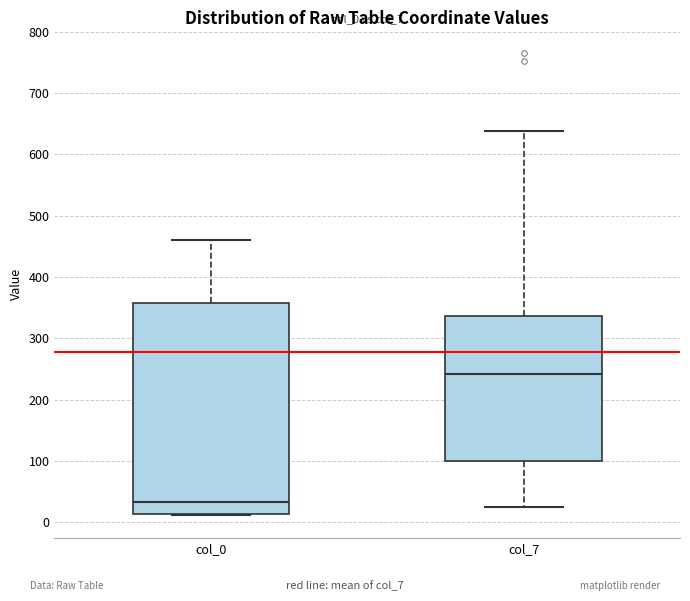

Reading left to right, transcribe this box plot: for each box, give where its median line is, the range the box spans, and where its two whiskers end, as read against the y-axis. The values are not printed on the chart, so give them approximately, as read against the axis.

col_0: median 30, box 10 to 360, whiskers 10 to 460
col_7: median 240, box 100 to 340, whiskers 30 to 640